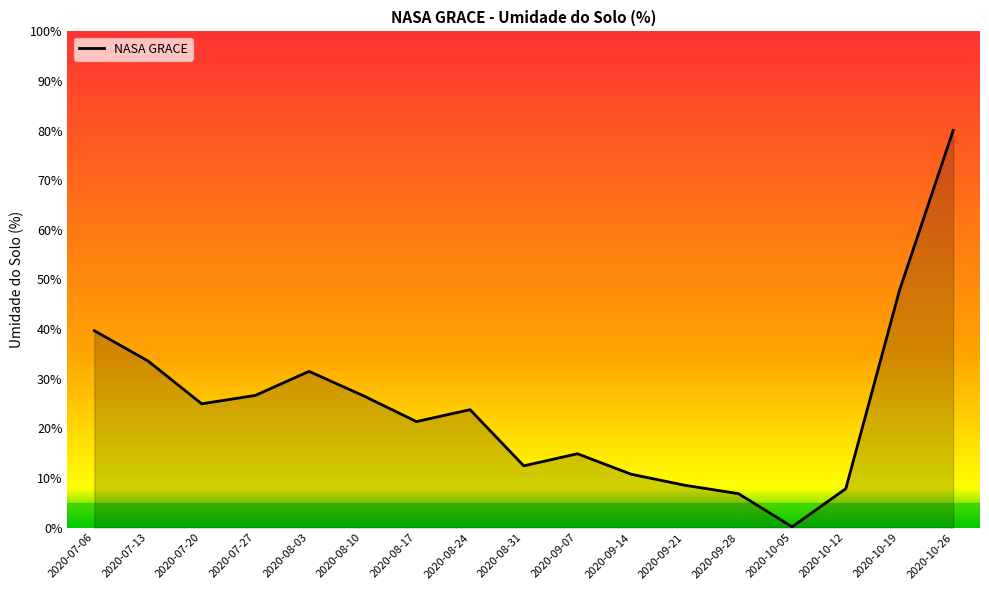

At which label does the data first exceed 23?

2020-07-06